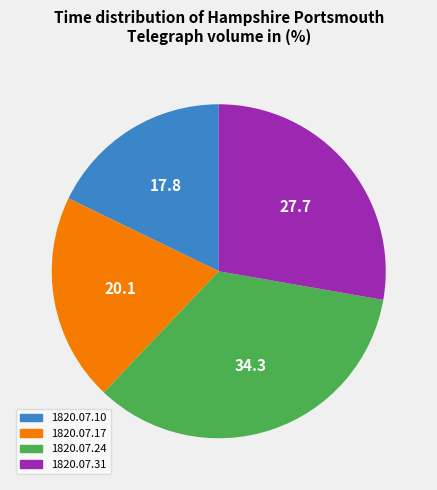

Is there any slice that represents more than half of the pie?

No